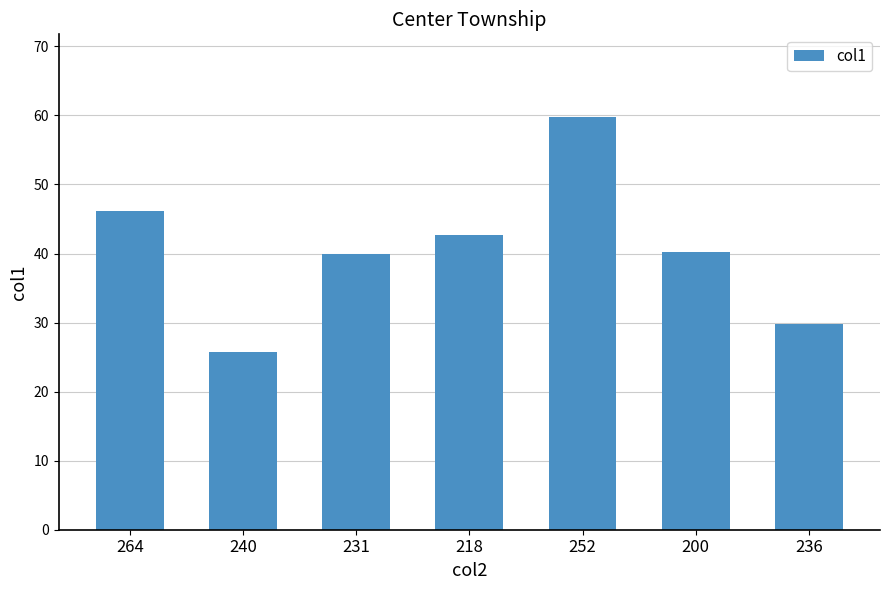

What is the greatest value displayed?

59.8